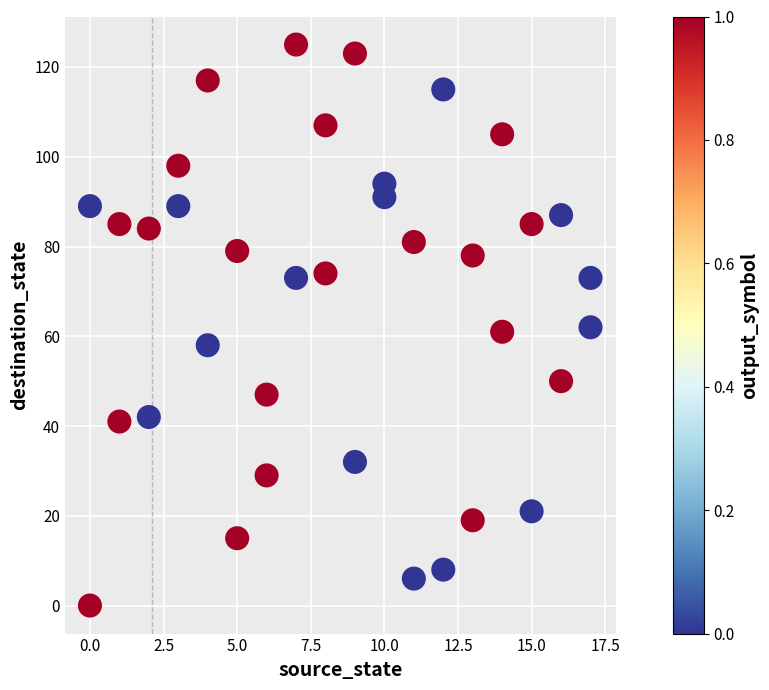

What is the range of X values (max minus min)?

17